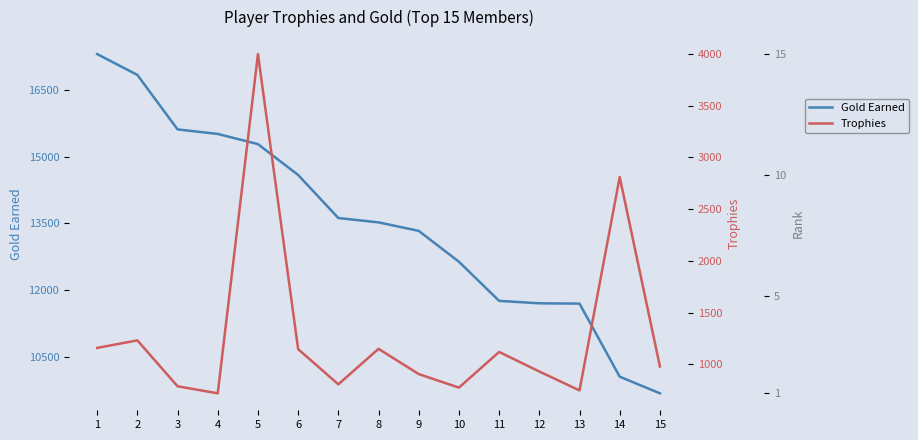

True or false: Trophies and Rank cross at least once.

False